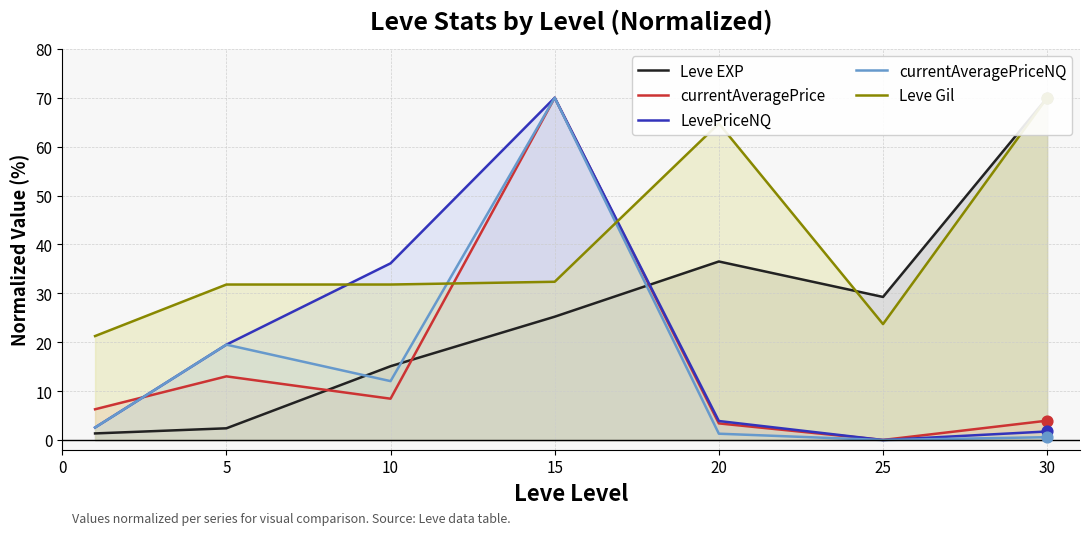

What are all the series names shown in the legend?

Leve EXP, currentAveragePrice, LevePriceNQ, currentAveragePriceNQ, Leve Gil